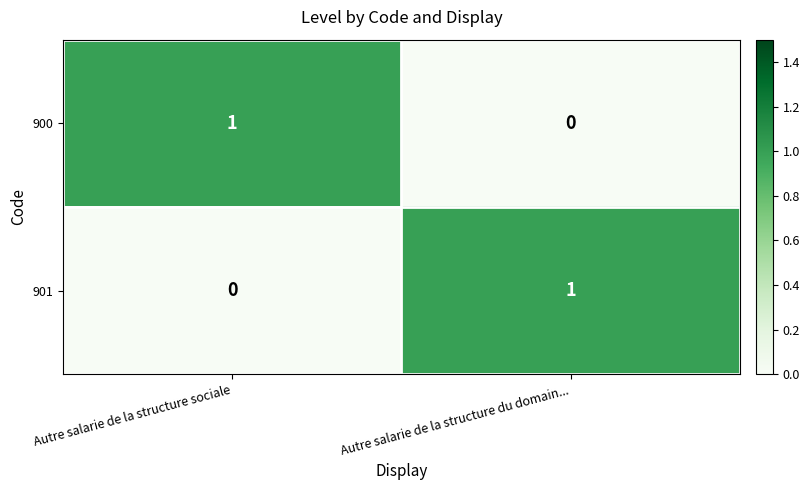

At how many categories does at least one series exceed 0?

2